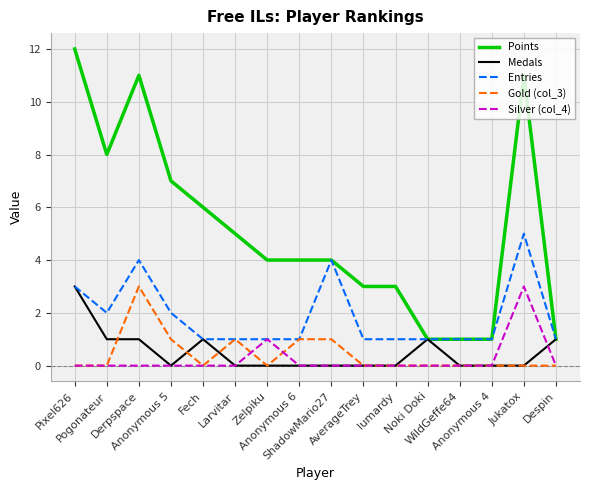

Is it true that Silver (col_4) equals 1 at Zelpiku?

True